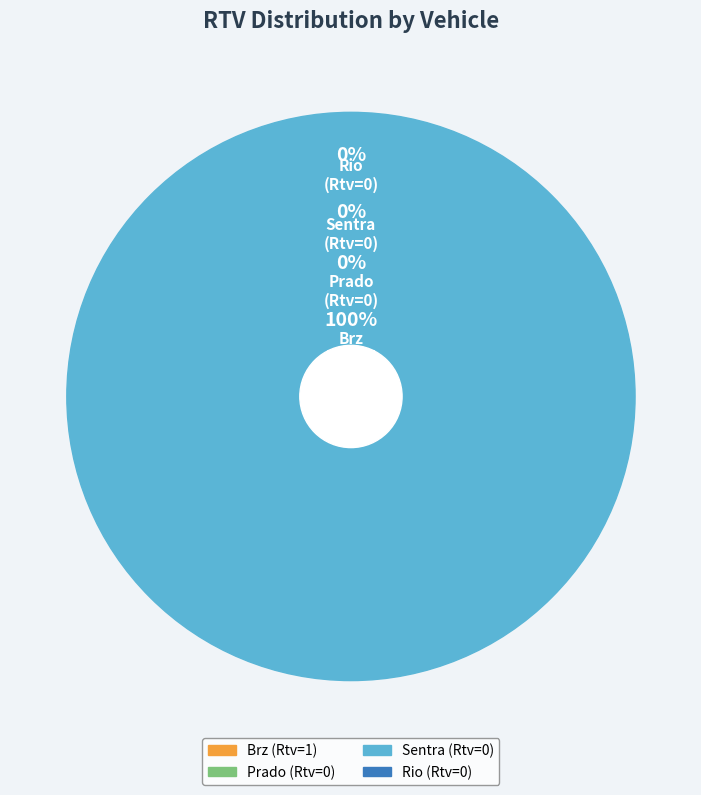

Count the number of slices in the pie.

4